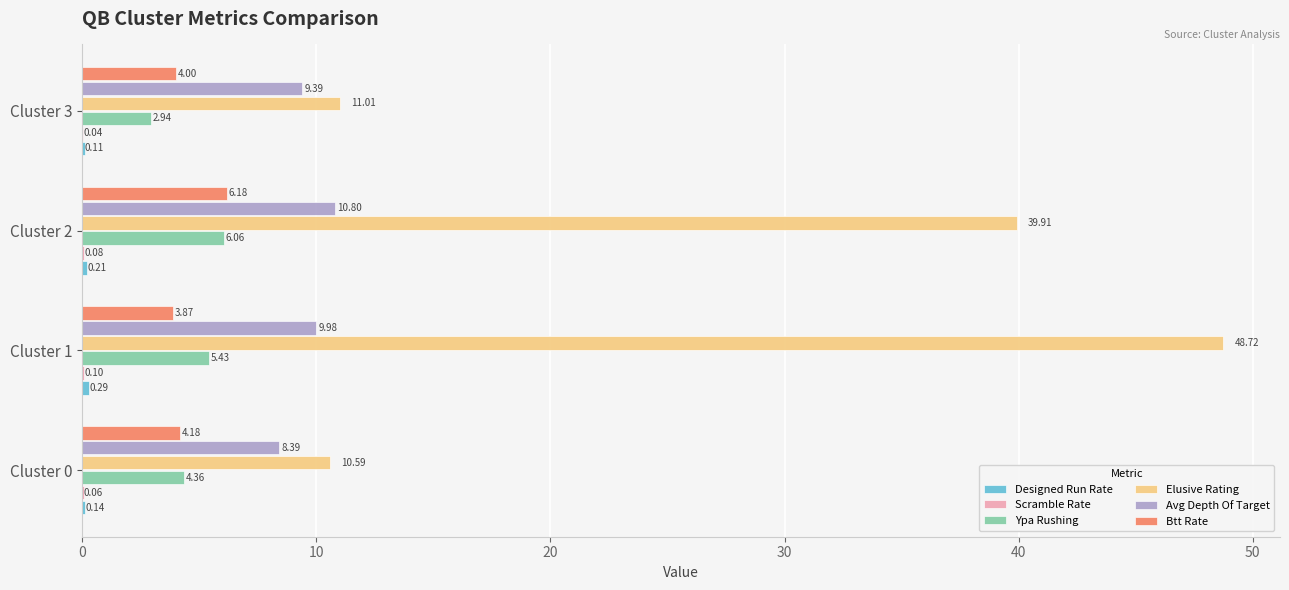

What is the sum of the Avg Depth Of Target values at Cluster 2 and Cluster 1?

20.8